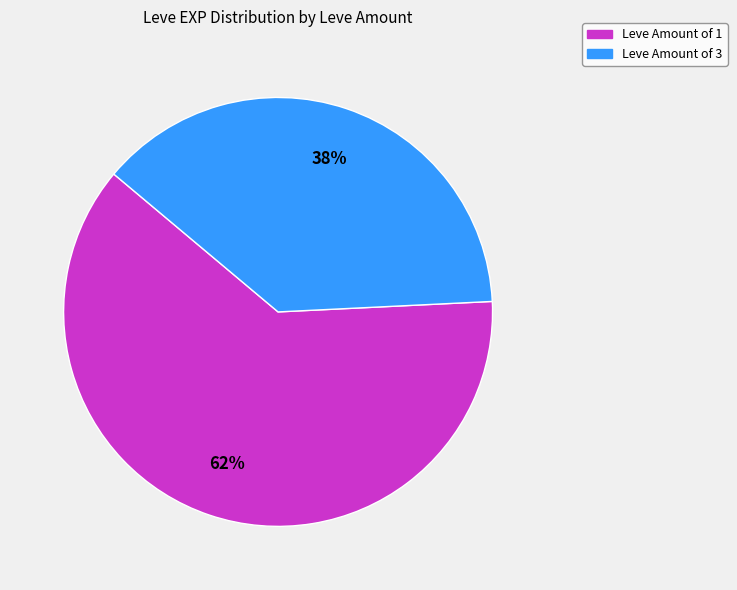

Is there a majority slice in this chart?

Yes